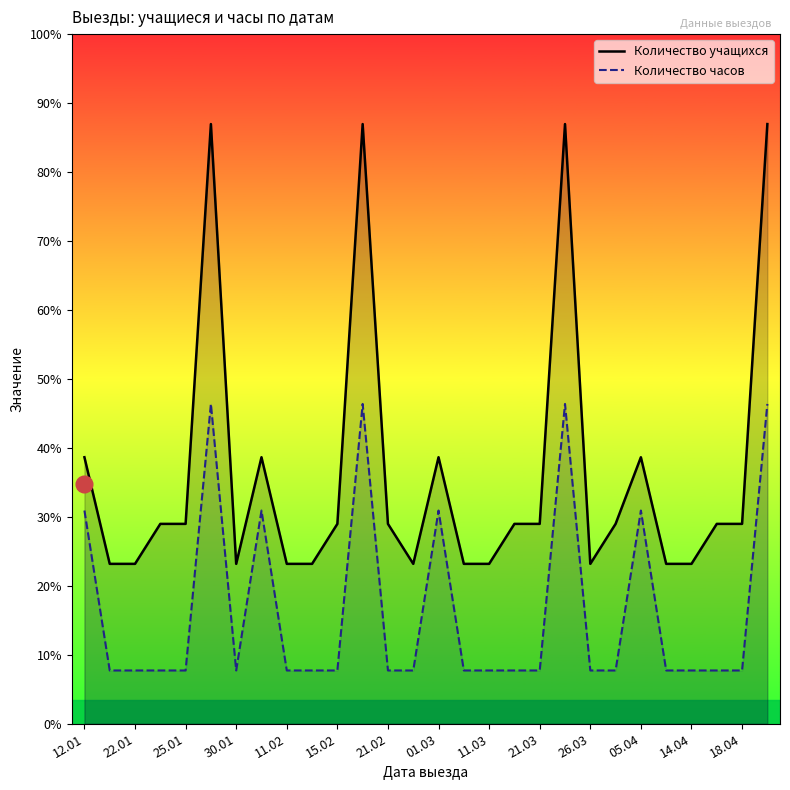

What are all the series names shown in the legend?

Количество учащихся, Количество часов